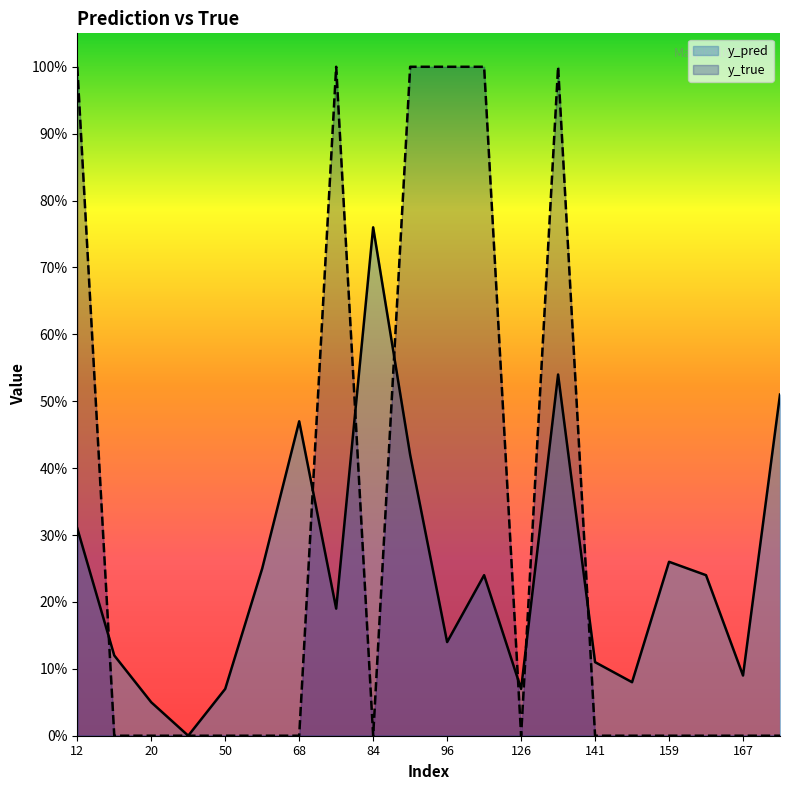

List the series in order of their peak value, highest first.

y_true, y_pred